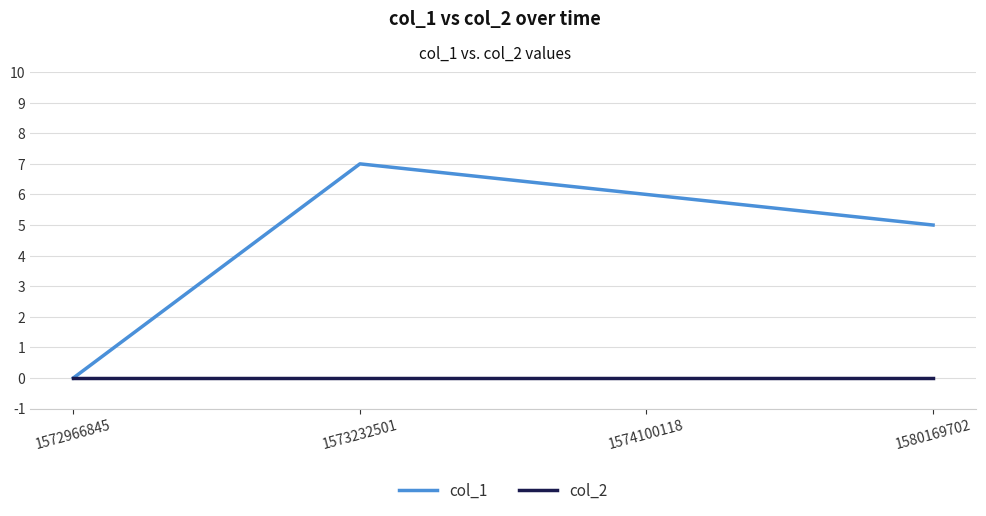

What is the greatest value displayed?

7